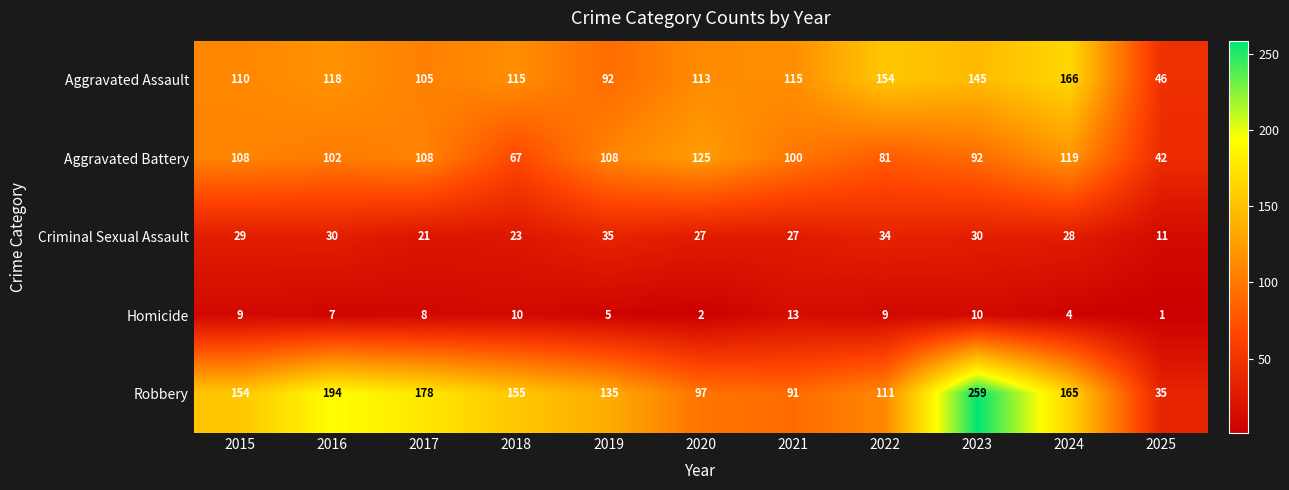

Rank the series at 2022 from highest to lowest value.

Aggravated Assault, Robbery, Aggravated Battery, Criminal Sexual Assault, Homicide